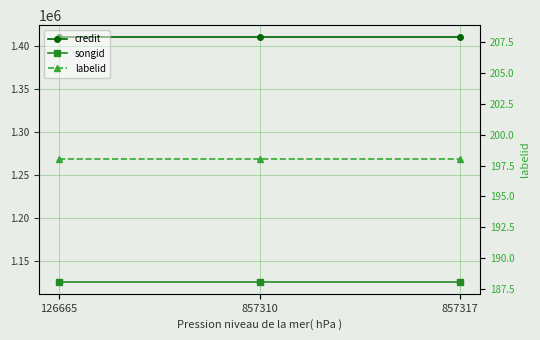

The labelid series shows 331 at 126665. True or false?

False